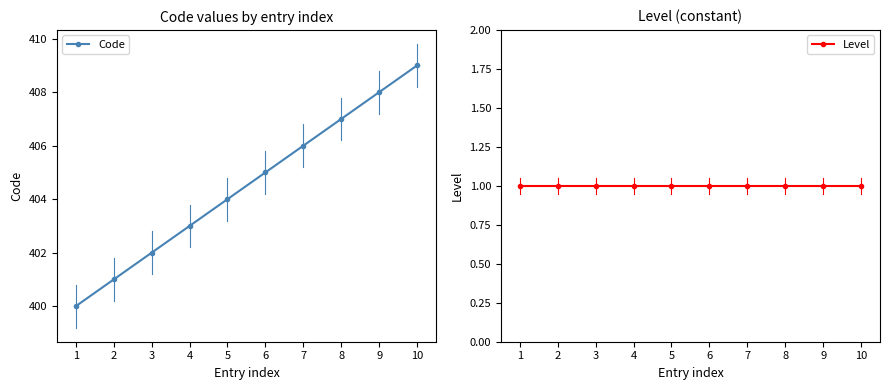

How many Code values are between 402 and 407?

6